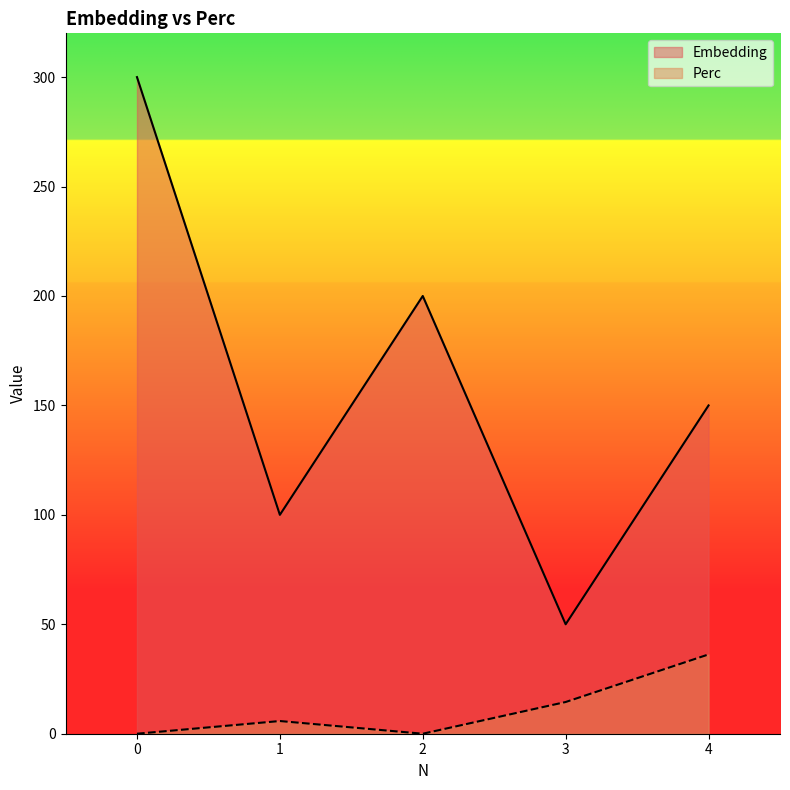

Is it true that Perc equals 14.5 at 3?

True